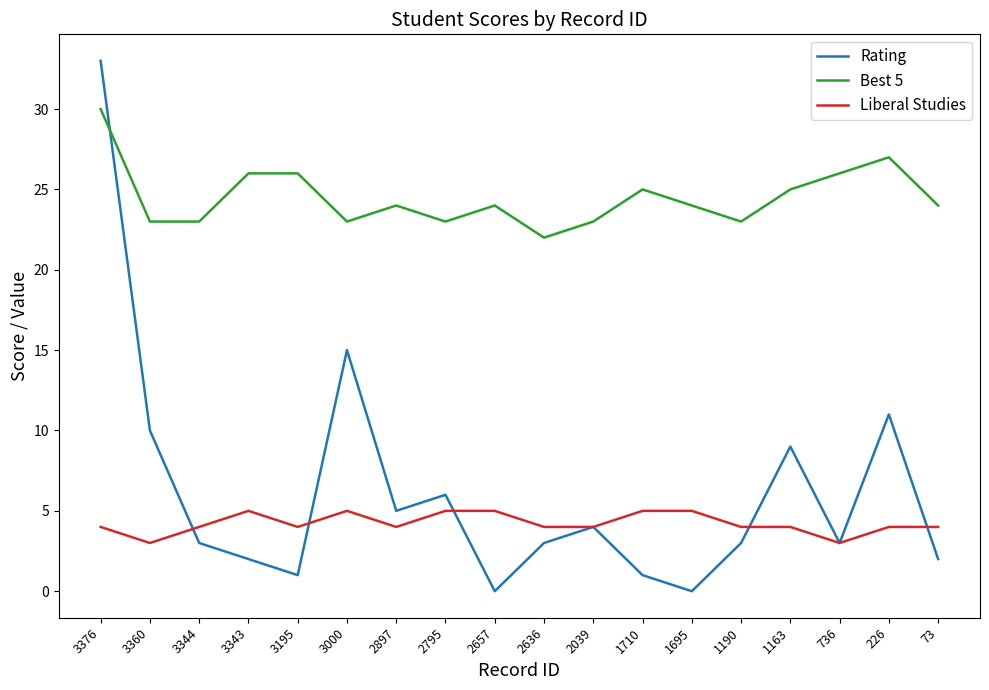

What is the maximum value for Liberal Studies?

5